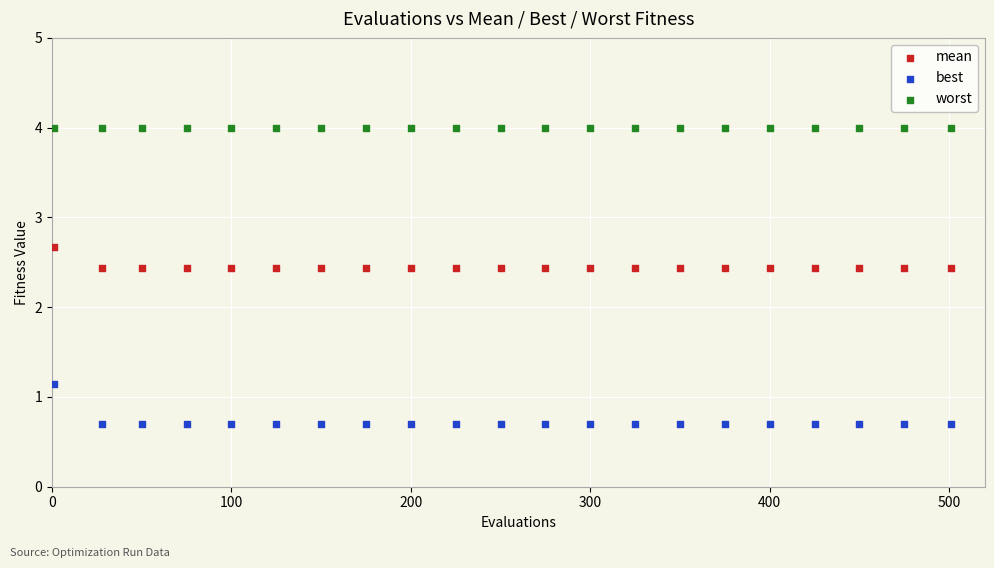

What are all the series names shown in the legend?

mean, best, worst